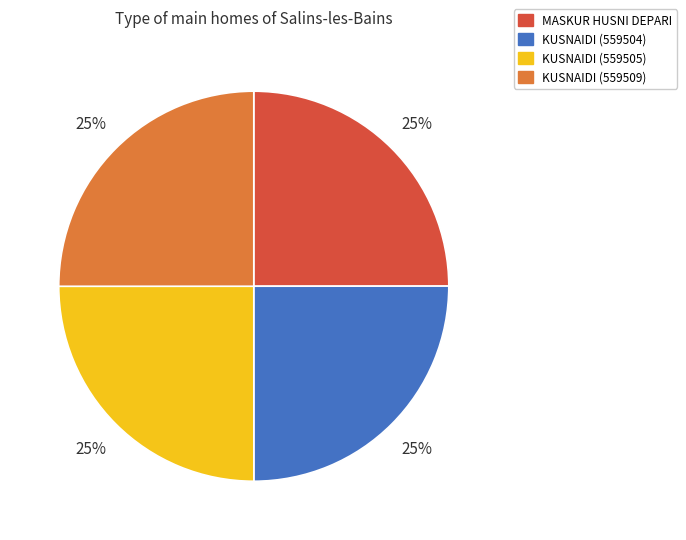

True or false: KUSNAIDI (559509) accounts for 16% of the total.

False